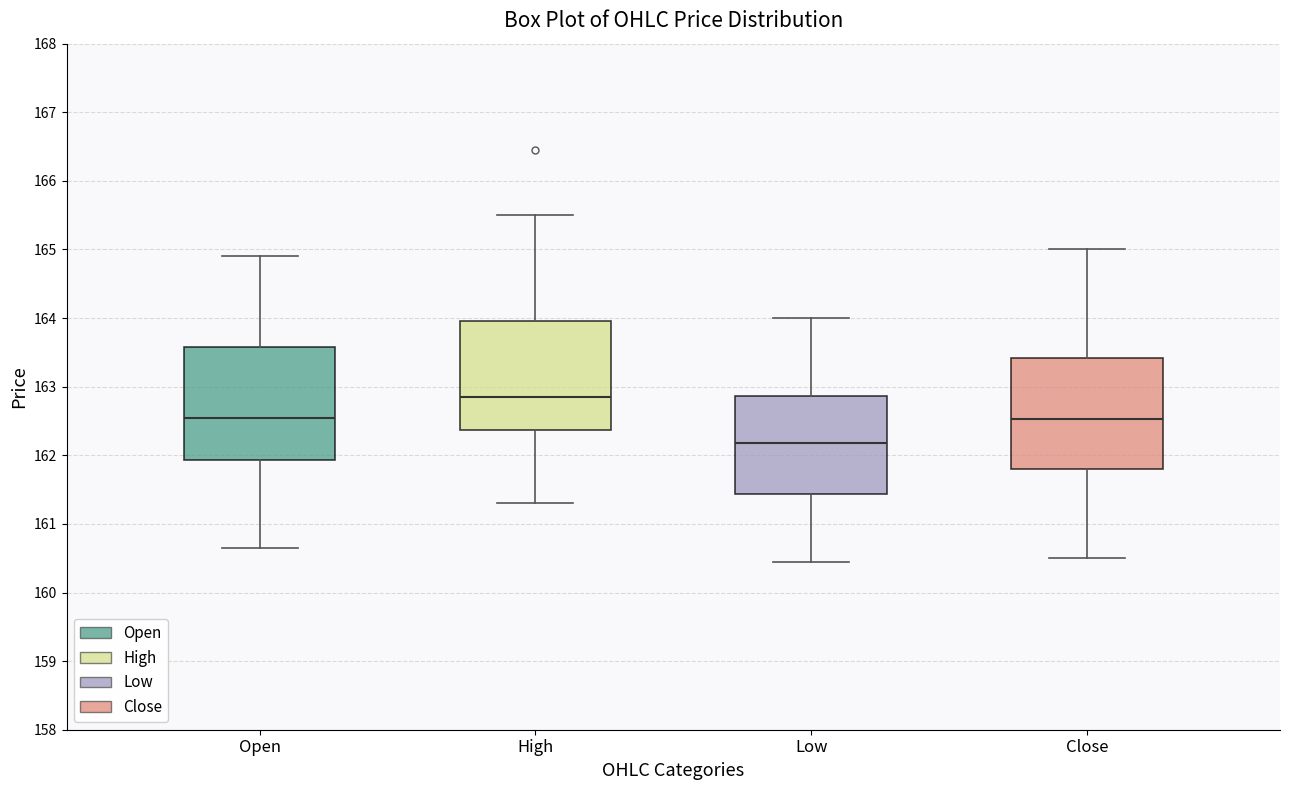

Reading left to right, read every box against the y-axis: the position of its median line, the range the box covers, and the ends of its whiskers. The values are not printed on the chart, so give them approximately, as read against the axis.

Open: median 162.6, box 161.9 to 163.6, whiskers 160.7 to 164.9
High: median 162.9, box 162.4 to 164.0, whiskers 161.3 to 165.5
Low: median 162.2, box 161.4 to 162.9, whiskers 160.5 to 164.0
Close: median 162.5, box 161.8 to 163.4, whiskers 160.5 to 165.0